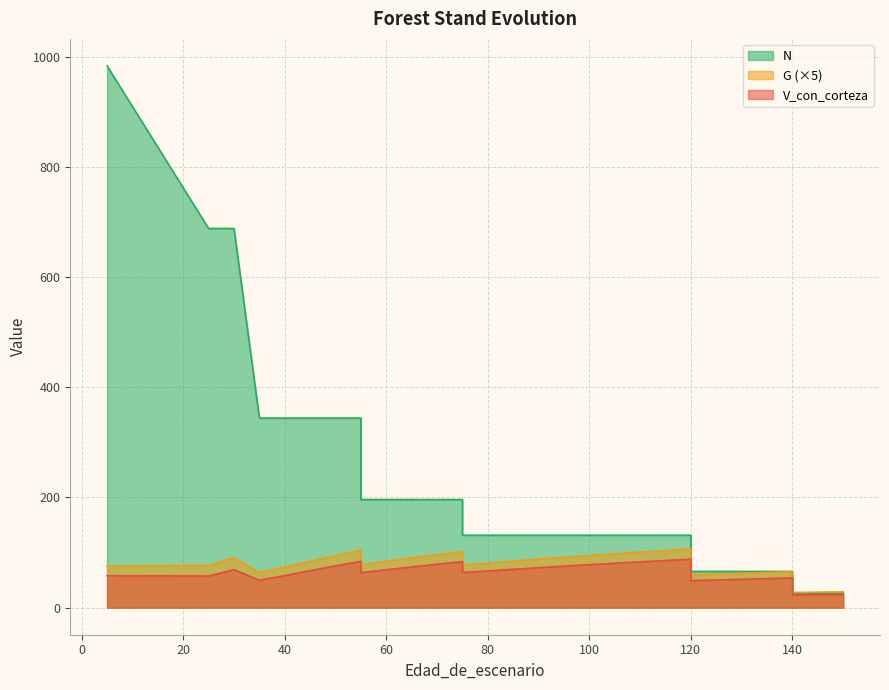

How many distinct data groups are displayed?

3